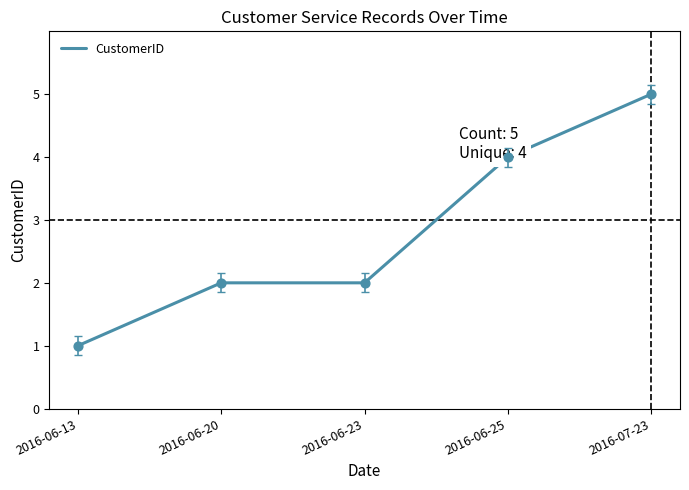

What is the ratio of the value at 2016-06-23 to the value at 2016-06-25?

0.5